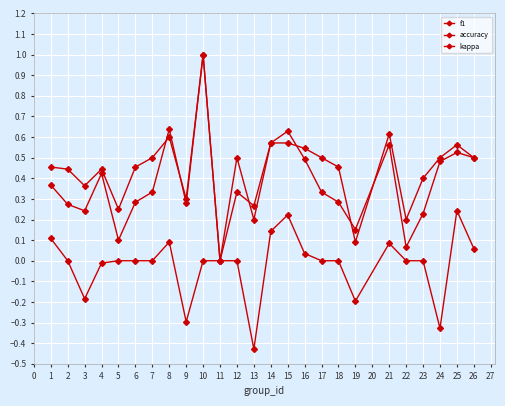

In kappa, how many points are lower than both neighbors (excluding endpoints)?

5